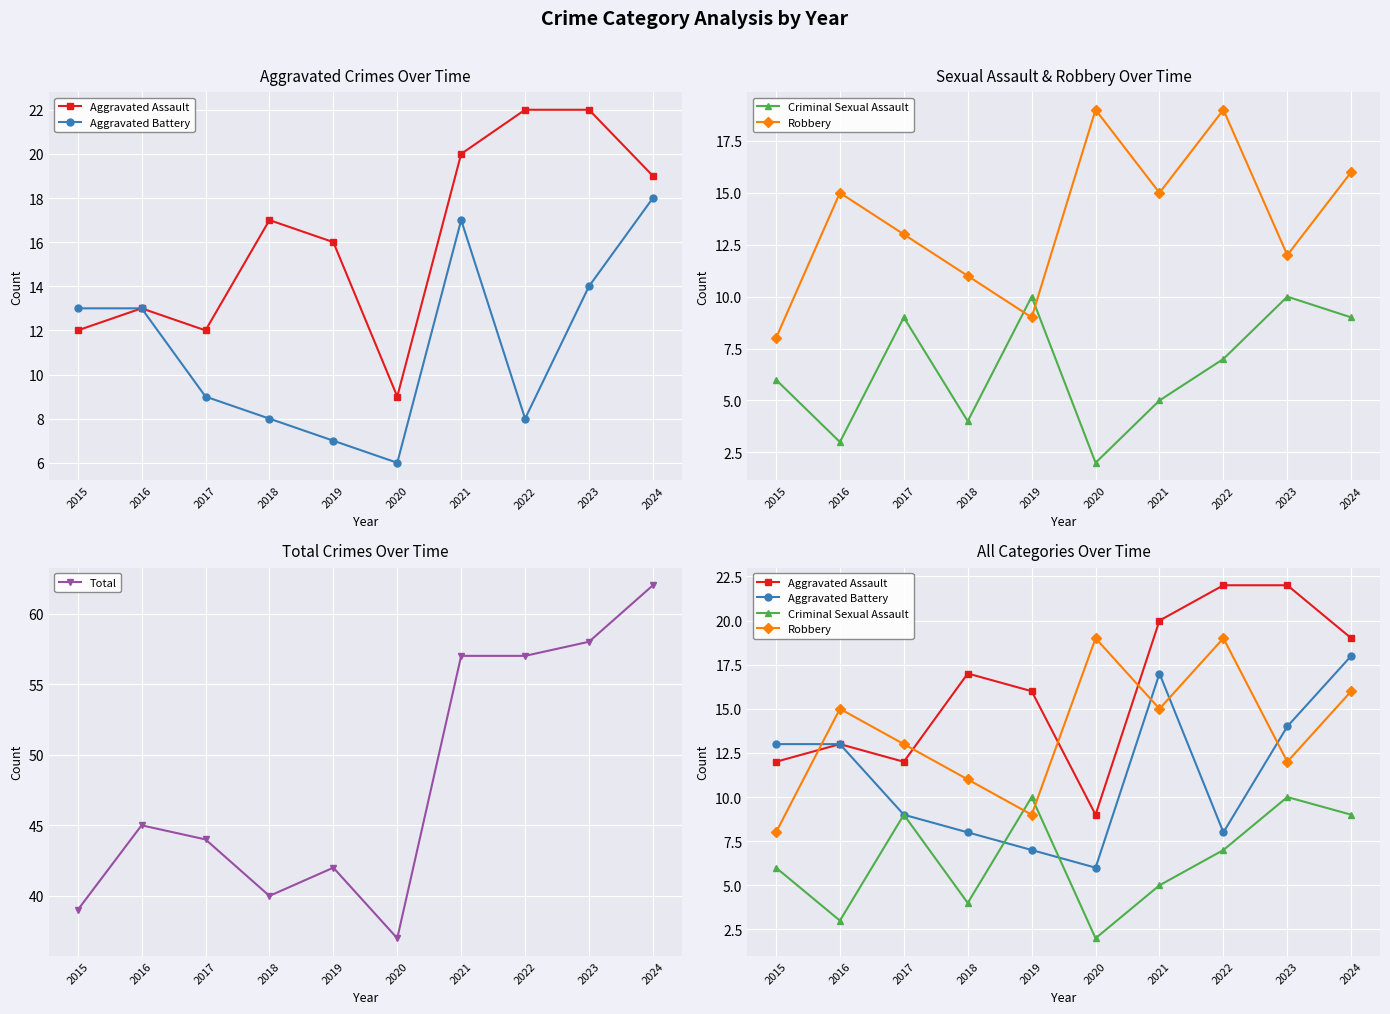

How many values in the Robbery series exceed 15?

3